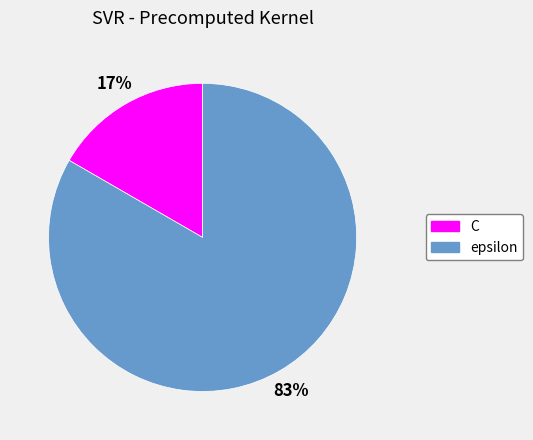

Is there any slice that represents more than half of the pie?

Yes